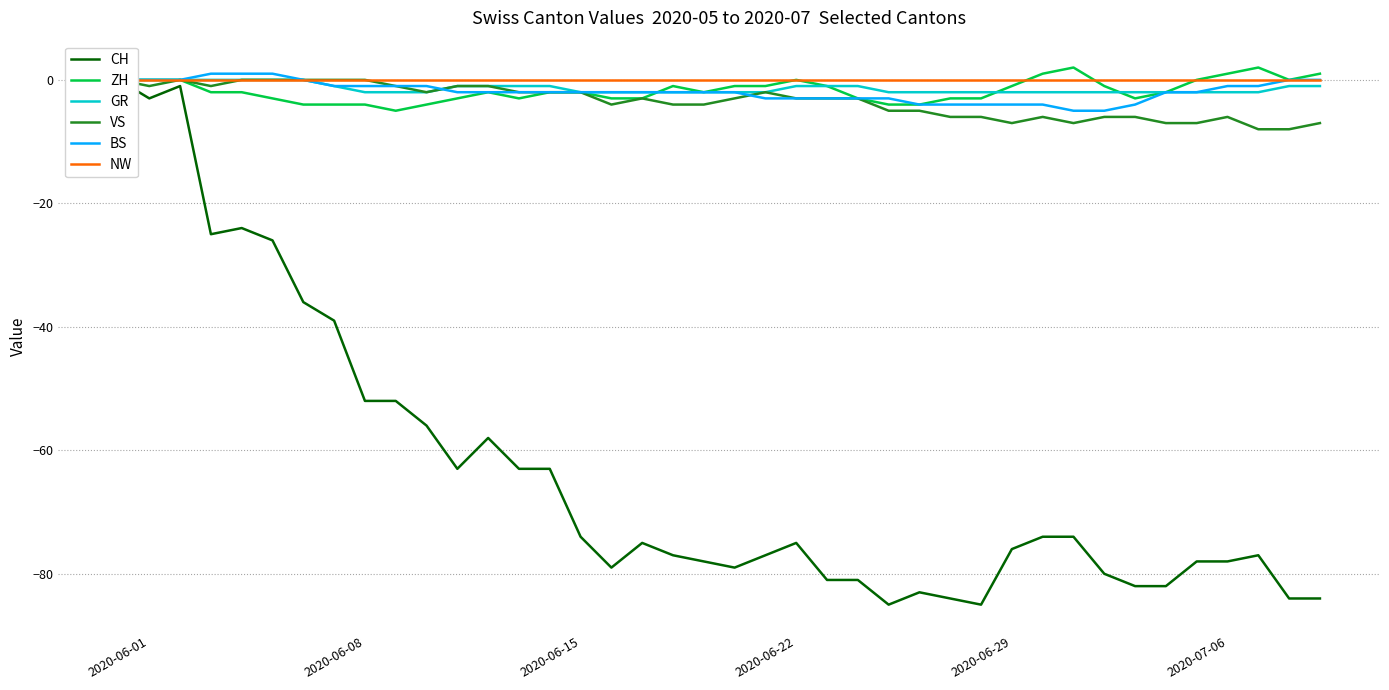

What is the lowest value of the BS series?

-5